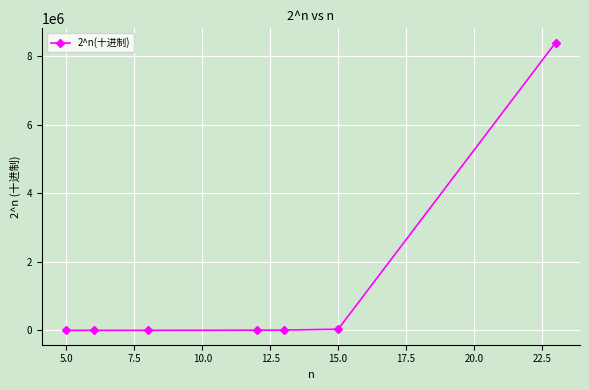

What is the greatest value displayed?

8388608